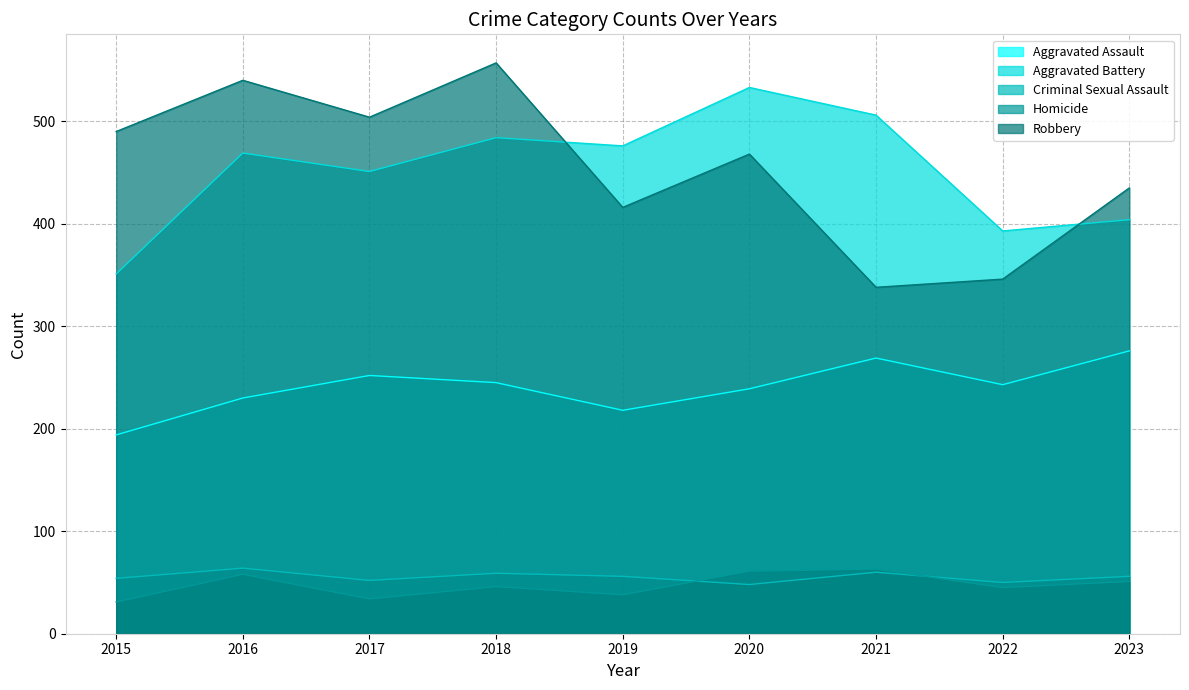

Reading right to left, transcribe all the data shown in this chart.

Aggravated Assault: 276	243	269	239	218	245	252	230	194
Aggravated Battery: 404	393	506	533	476	484	451	469	351
Criminal Sexual Assault: 56	50	60	48	56	59	52	64	54
Homicide: 51	45	63	61	38	46	34	58	31
Robbery: 435	346	338	468	416	557	504	540	490